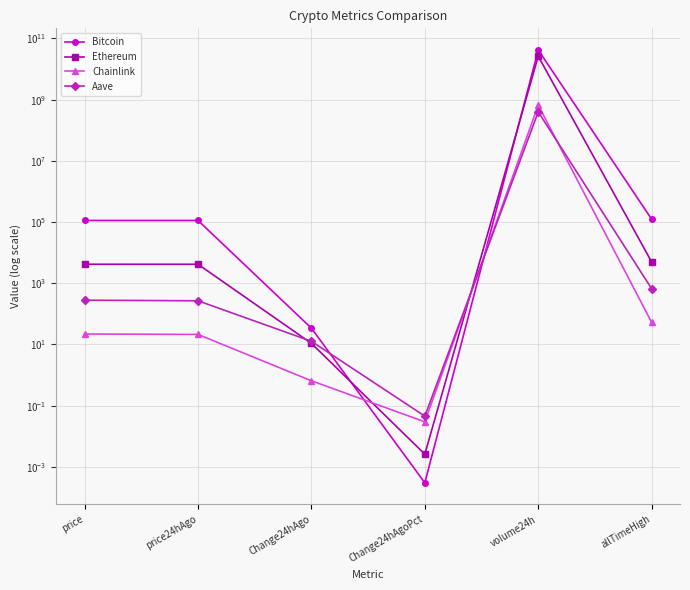

List the labels in order of Aave value, smallest first.

Change24hAgoPct, Change24hAgo, price24hAgo, price, allTimeHigh, volume24h